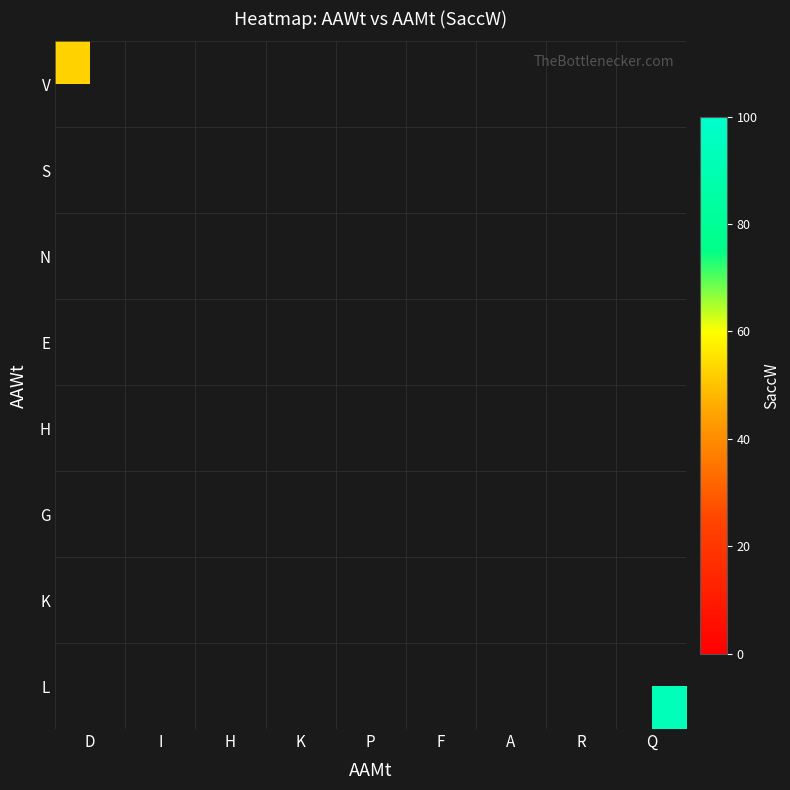

Between K and I, which is larger?

I